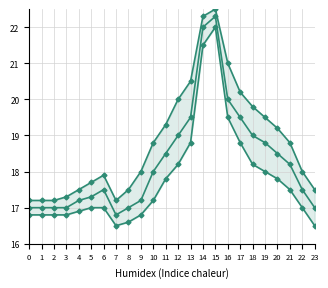

Rank the categories by mean value from highest to lowest.

15, 14, 16, 13, 17, 12, 18, 19, 11, 20, 21, 10, 6, 22, 5, 4, 9, 0, 1, 2, 3, 8, 23, 7